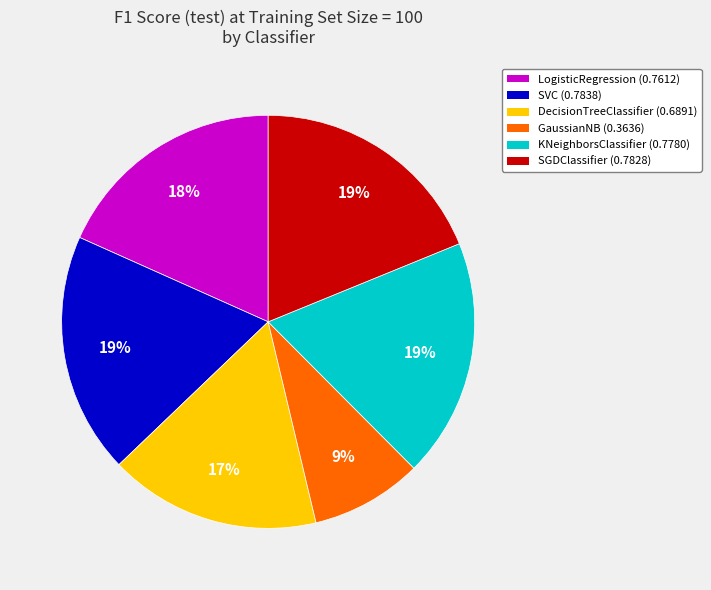

Is it true that LogisticRegression is 31% of the pie?

False